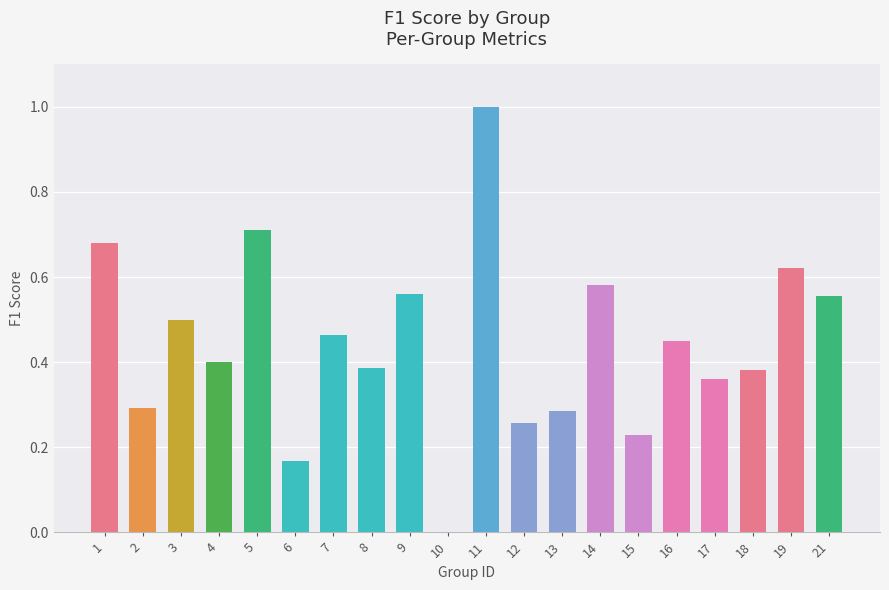

What is the sum of the values at 1 and 8?

1.1